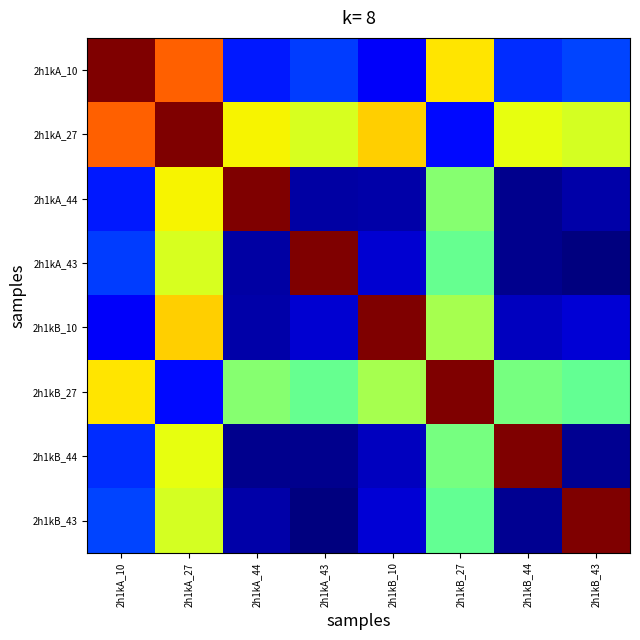

At which category is the sum across all series the highest?

2h1kA_27